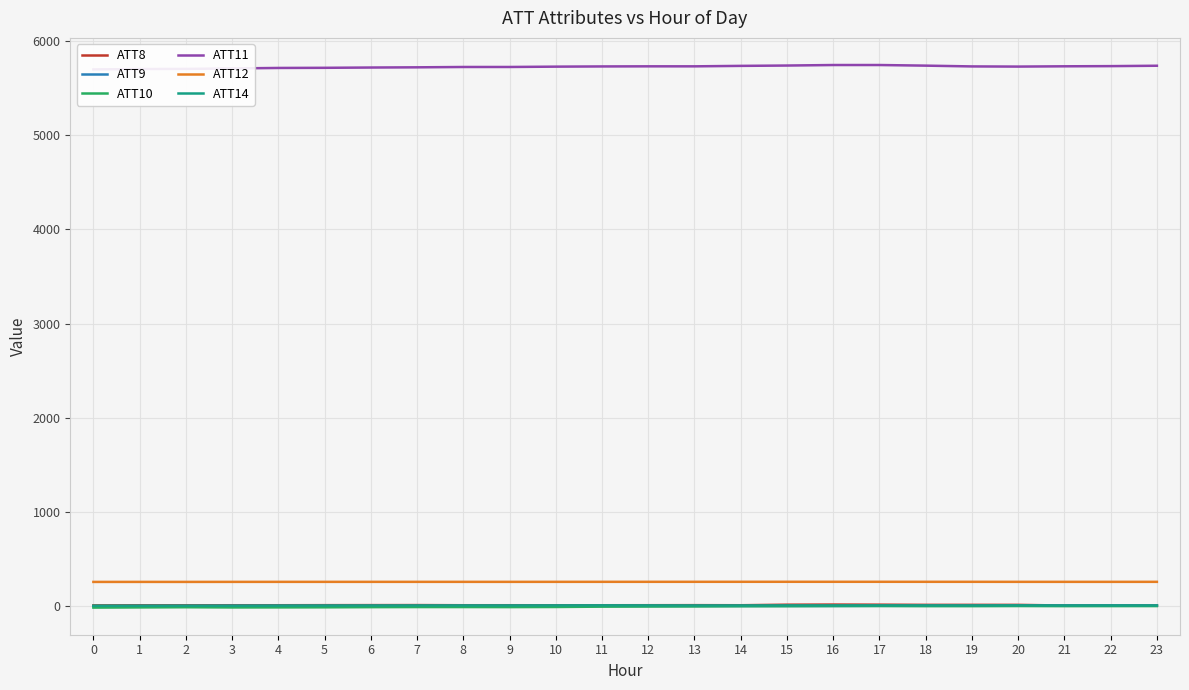

True or false: ATT8 and ATT12 intersect in this chart.

False